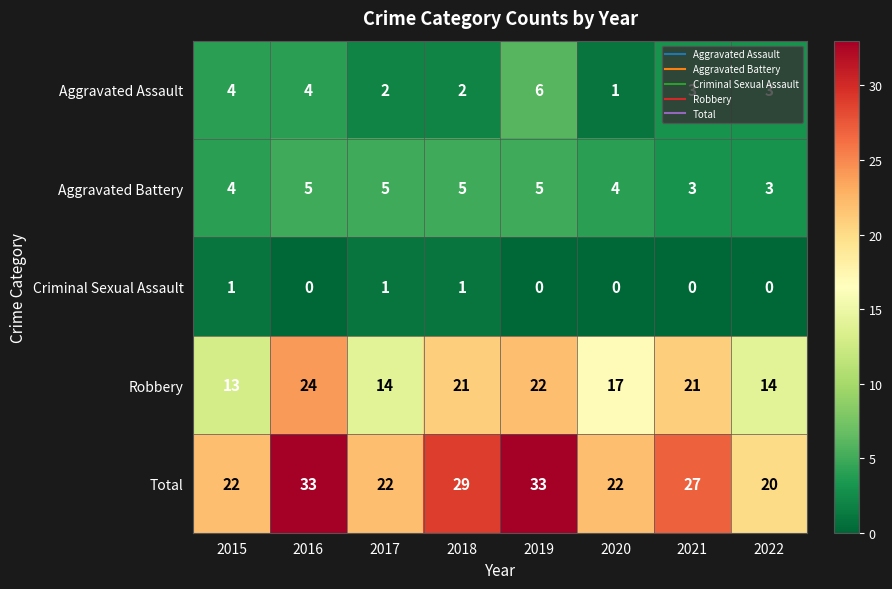

What is the maximum value shown in the chart?

33